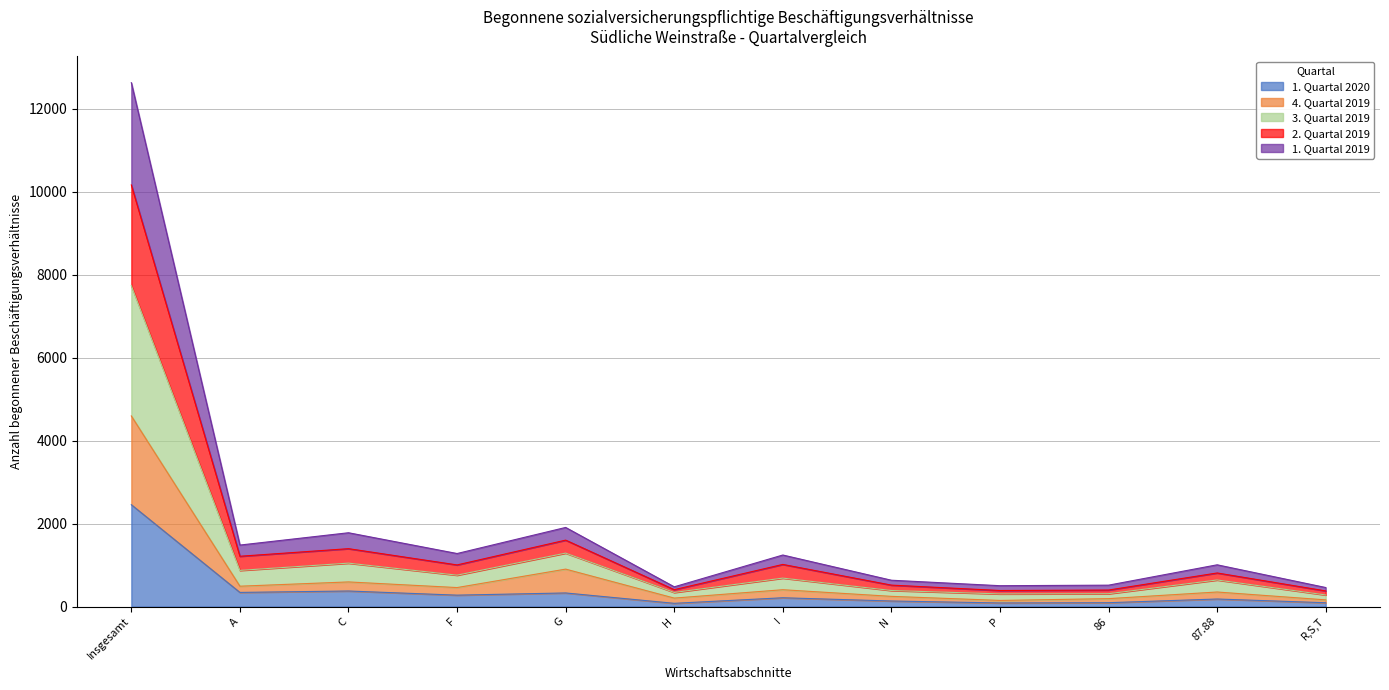

At which category is the sum across all series the highest?

Insgesamt